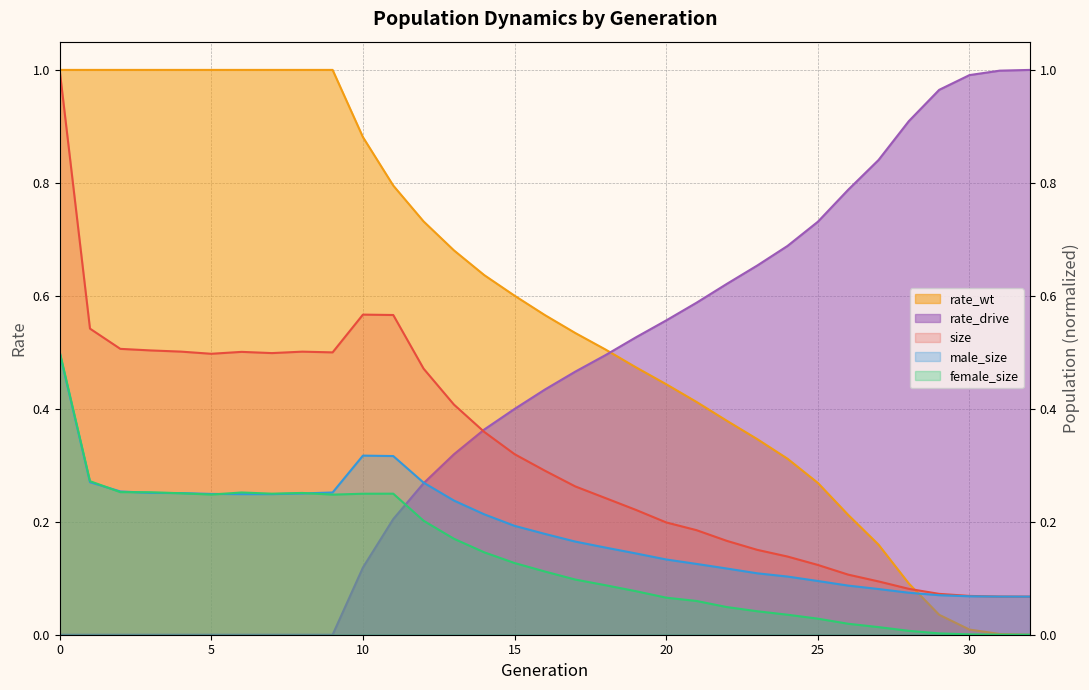

At which label does male_size reach its minimum?

32